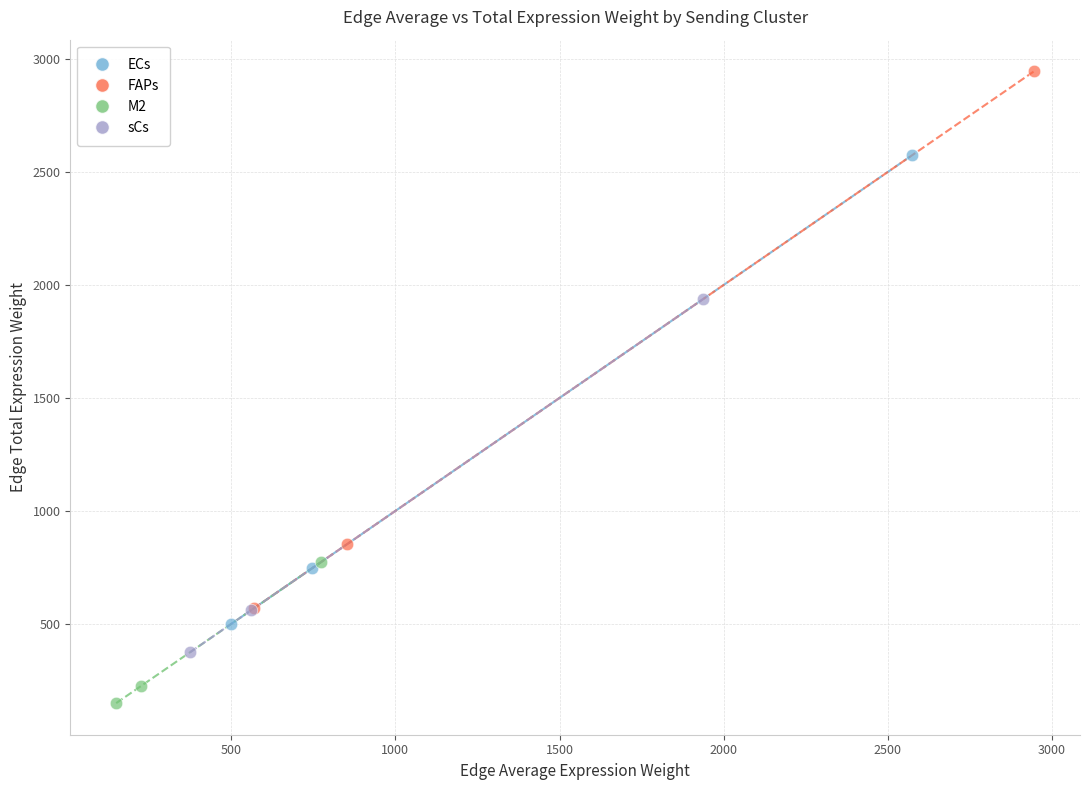

Which series reaches the maximum Y coordinate?

FAPs